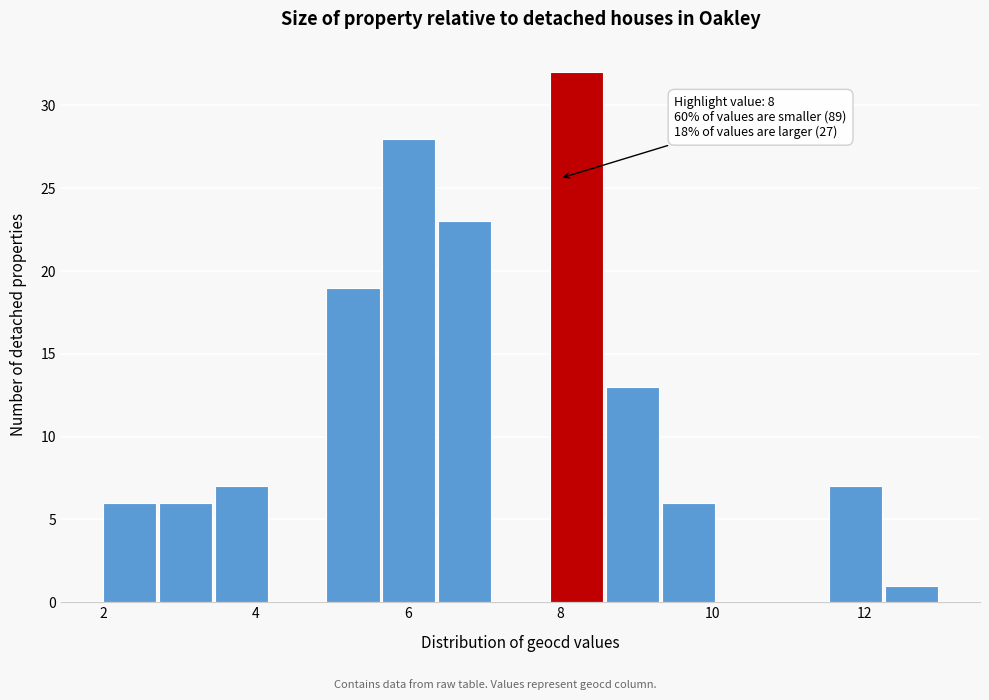

Read against the x-axis, roughly where is the centre of the tallest bar?

8.2